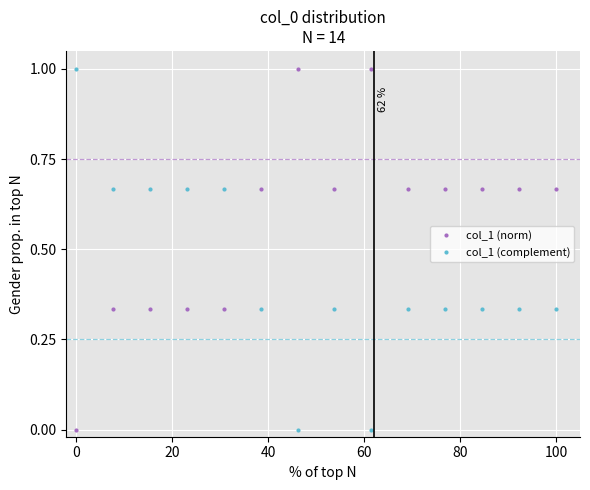

Rank the series by their average value, from lowest to highest.

col_1 (complement), col_1 (norm)